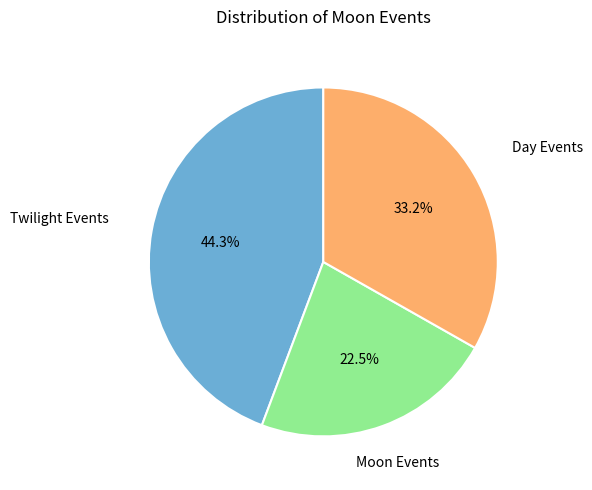

Is there a majority slice in this chart?

No